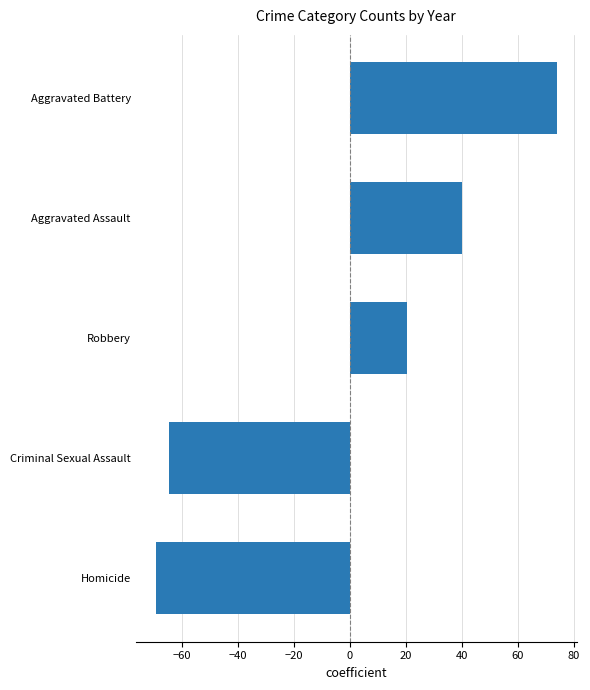

Reading bottom to top, transcribe all the data shown in this chart.

-69.4	-64.7	20.5	40.0	73.8